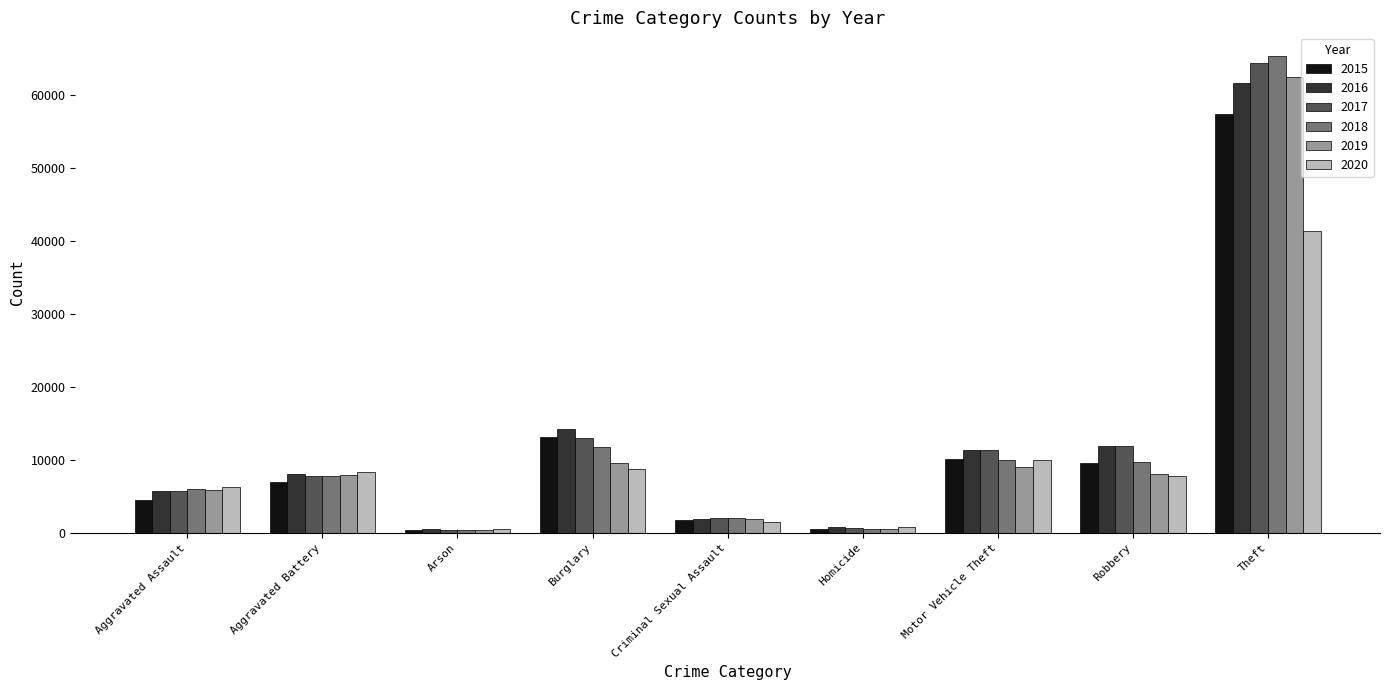

Does the chart contain any negative values?

No